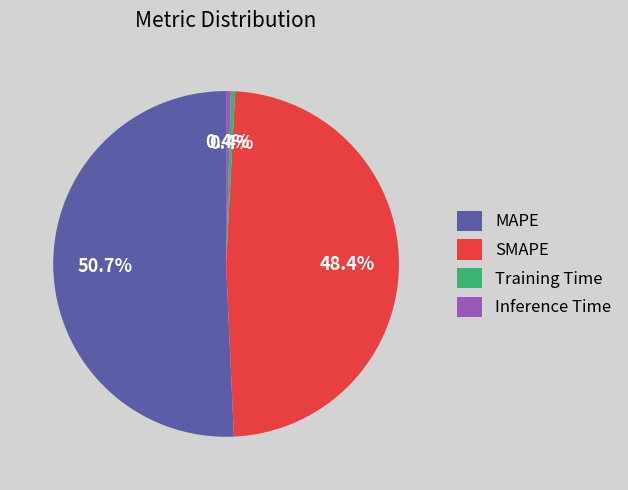

To the nearest percent, what percentage of the pie is MAPE?

51%